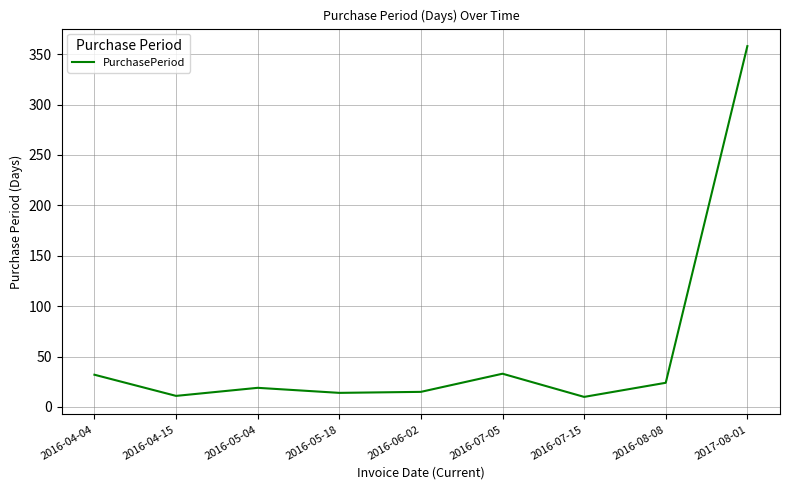

What is the greatest value displayed?

358